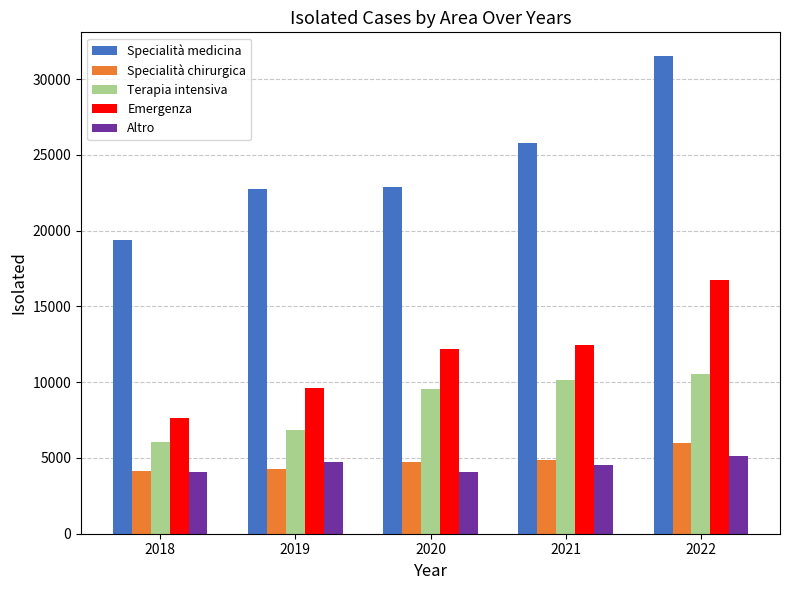

What is the maximum value for Specialità medicina?

31508